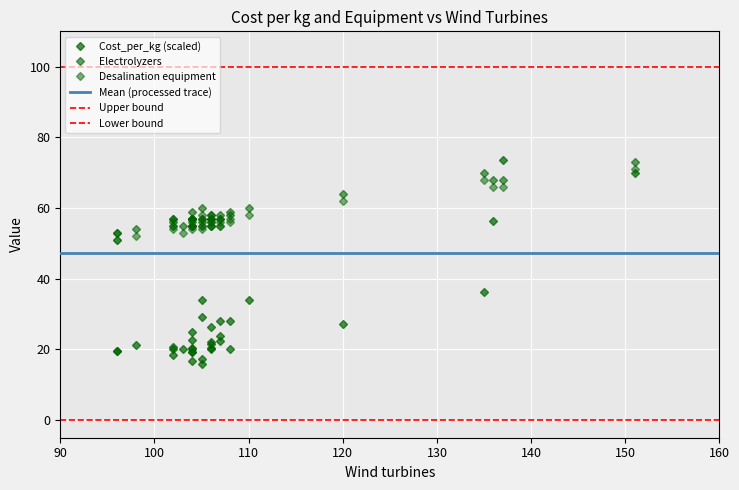

What is the value of the Desalination equipment point at the 20th from the left?

56.0